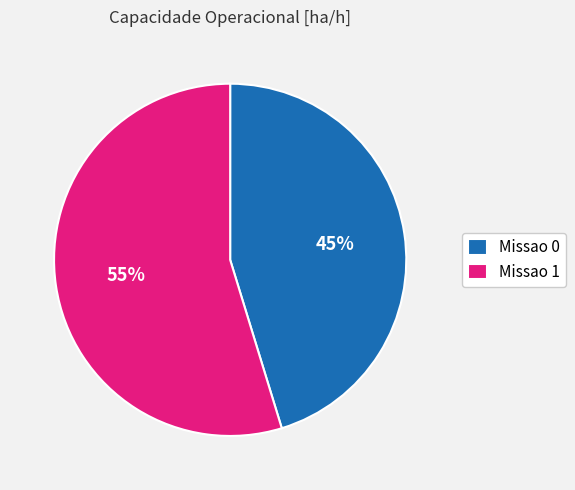

The Missao 0 slice represents 45% of the pie. True or false?

True